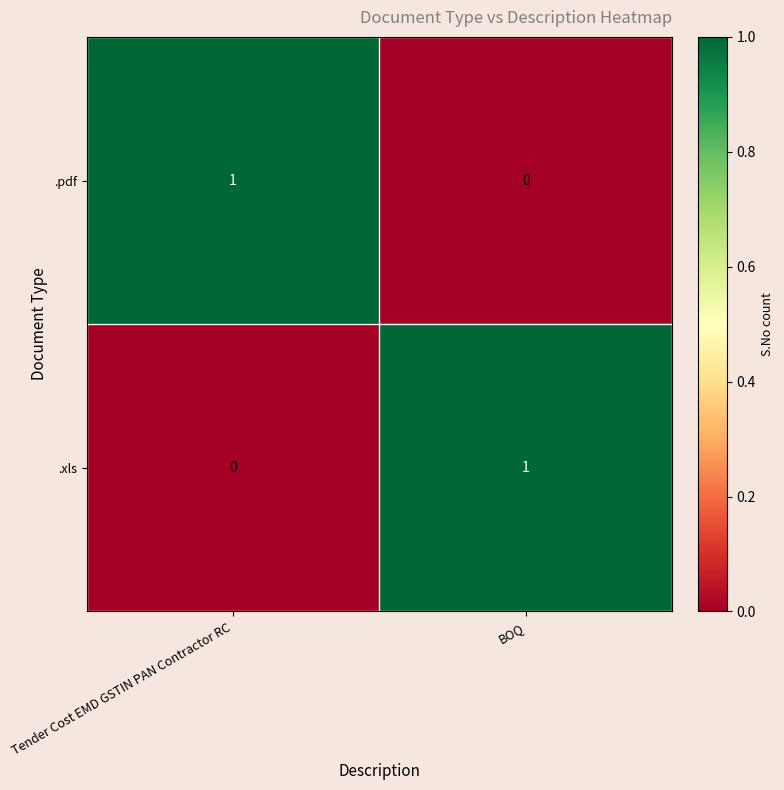

Is it true that .pdf equals 1 at Tender Cost EMD GSTIN PAN Contractor RC?

True